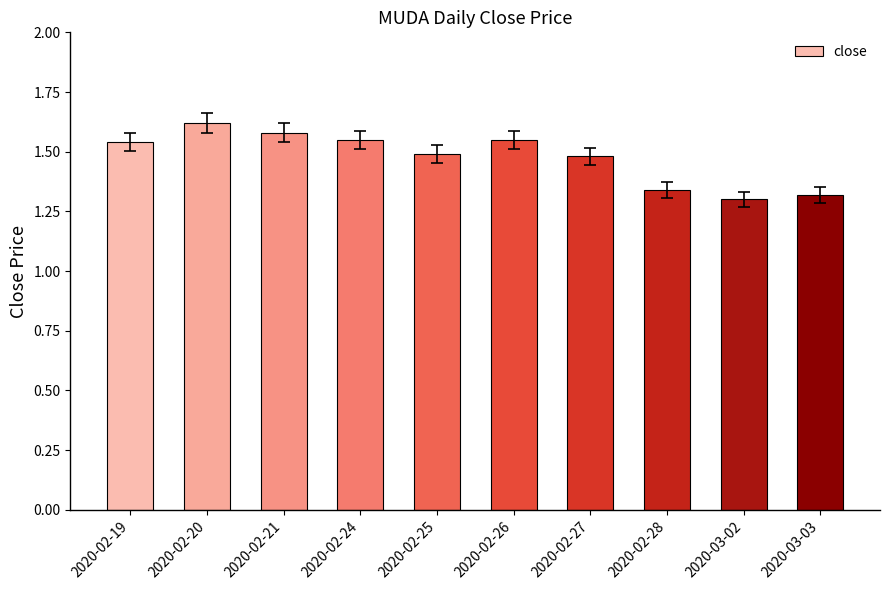

The value at 2020-02-19 is 0.6. True or false?

False